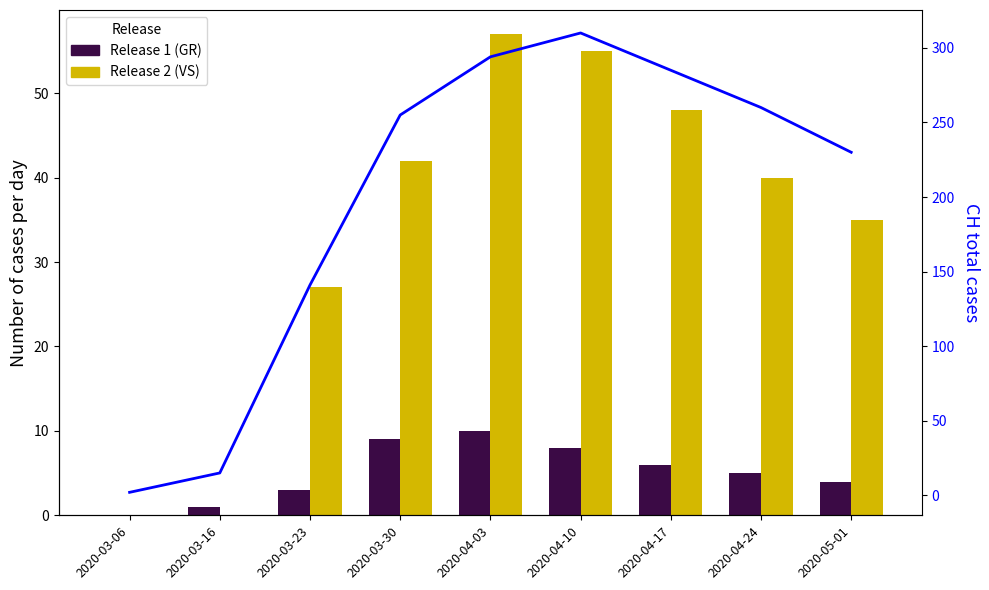

How many groups of bars are there?

9